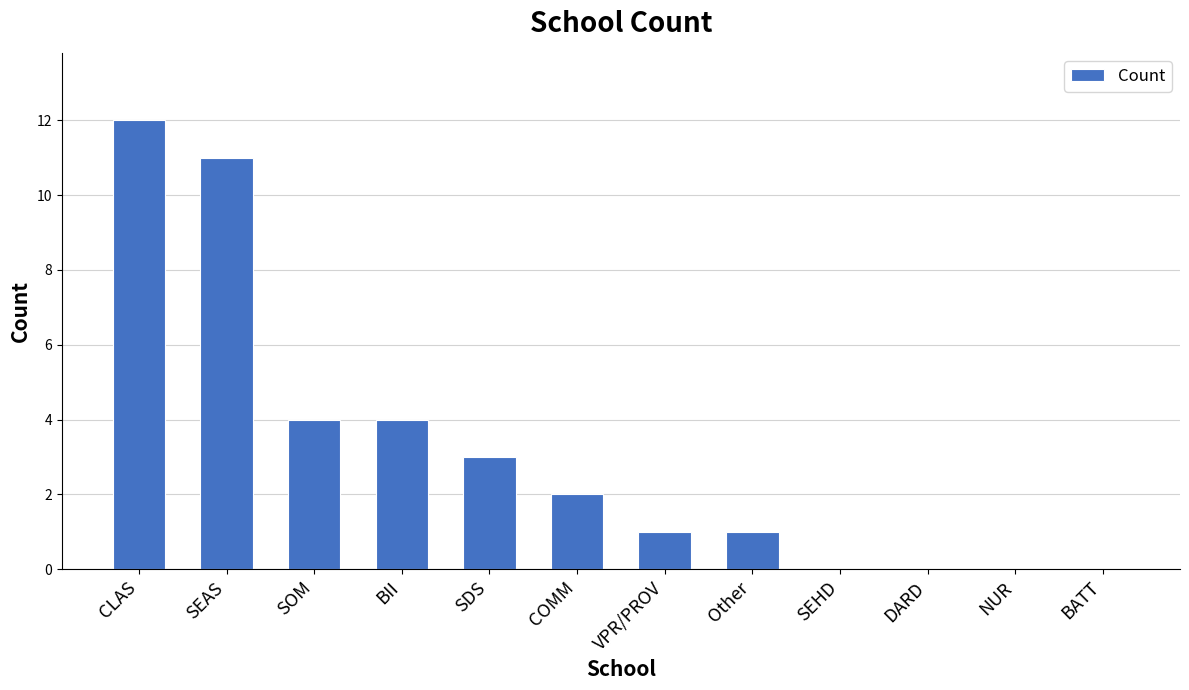

True or false: the data shows 6 at SOM.

False